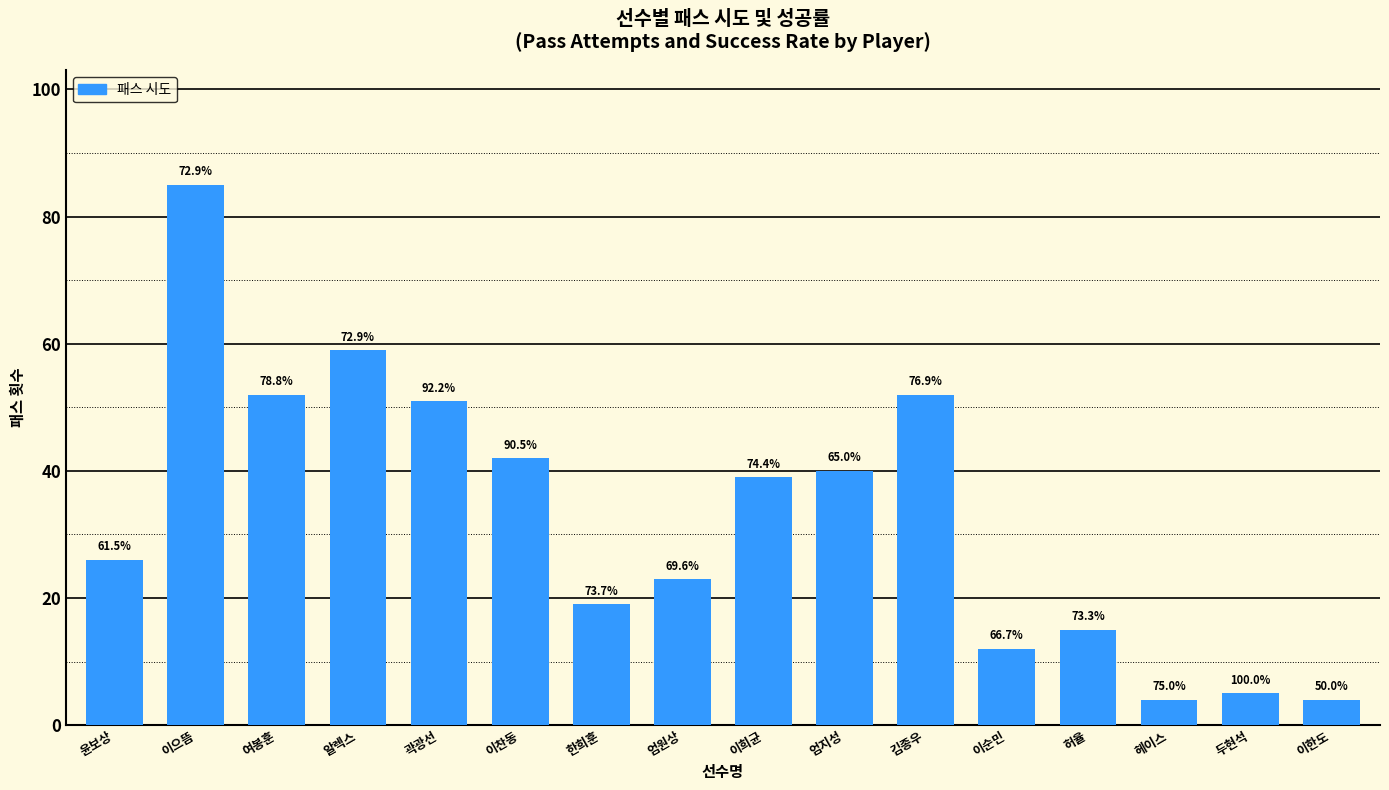

How many bars are there in total?

16